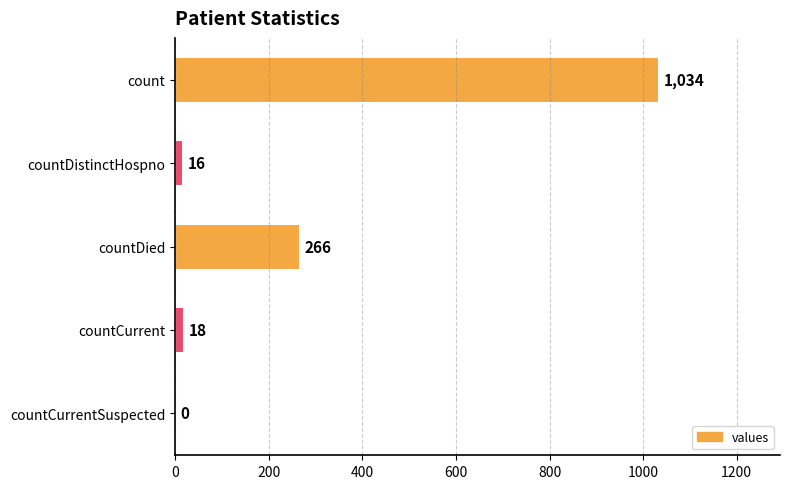

Which category has the highest value across all series?

count